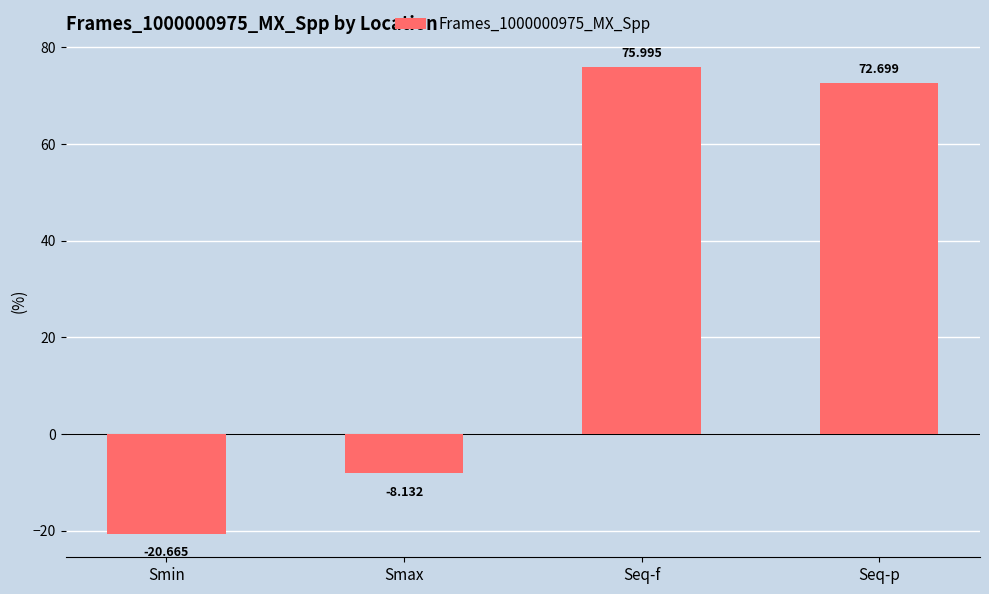

Which has a higher value, Smin or Smax?

Smax